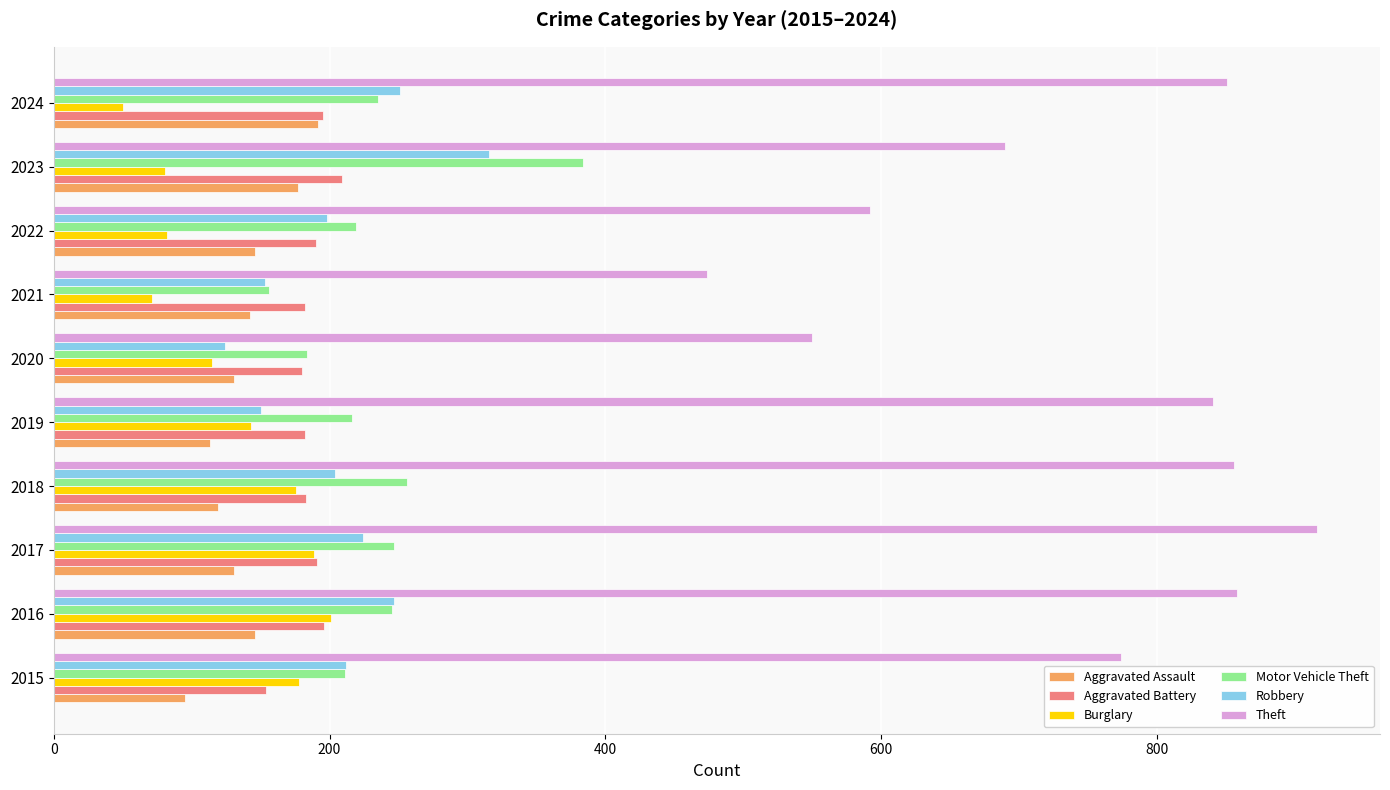

What is the difference between the highest and lowest values at 2021?

403